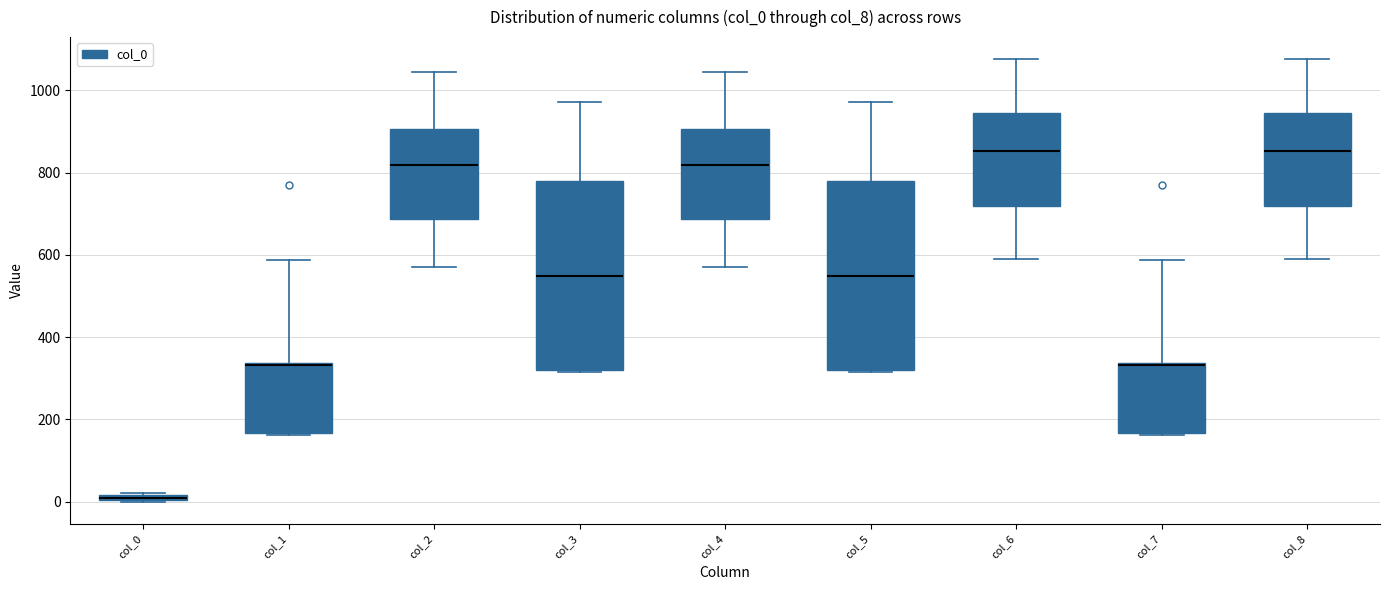

Where does the upper whisker of the box for col_2 end on the y-axis? The values are not printed on the chart, so give them approximately, as read against the axis.

1040